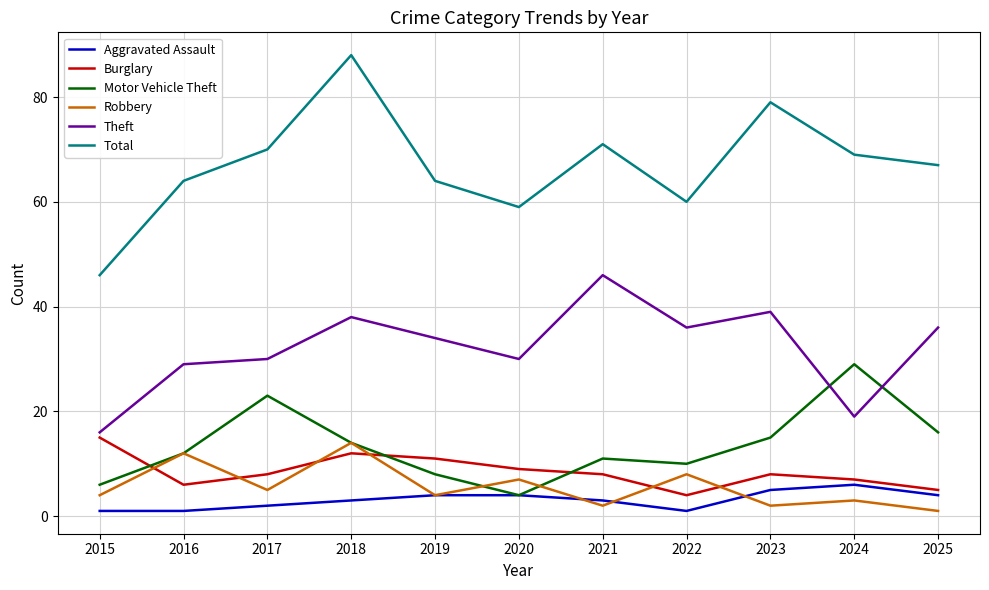

Which series ends up on top after the final intersection of Robbery and Burglary?

Burglary